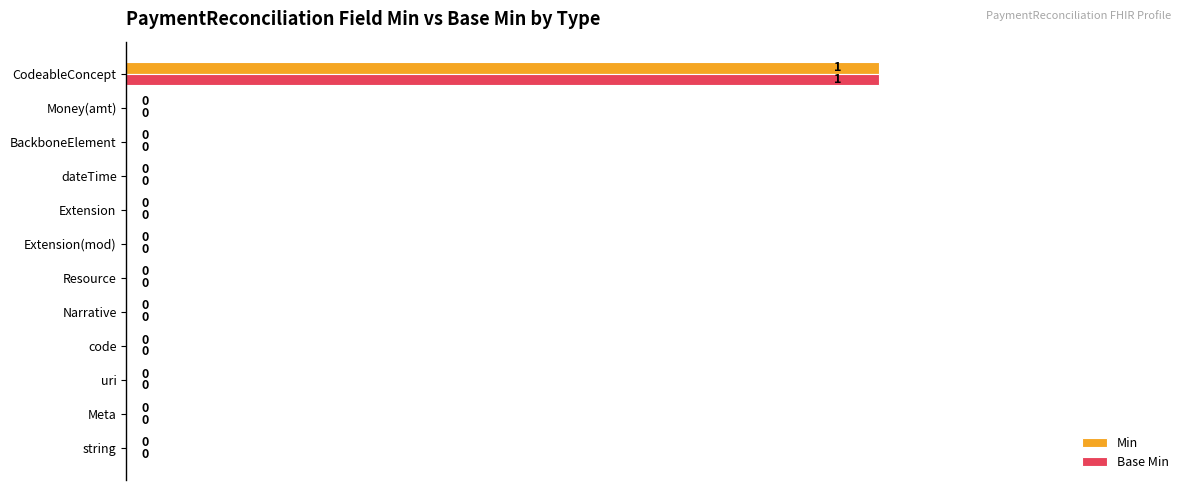

True or false: Base Min has a value of 0 at Meta.

True